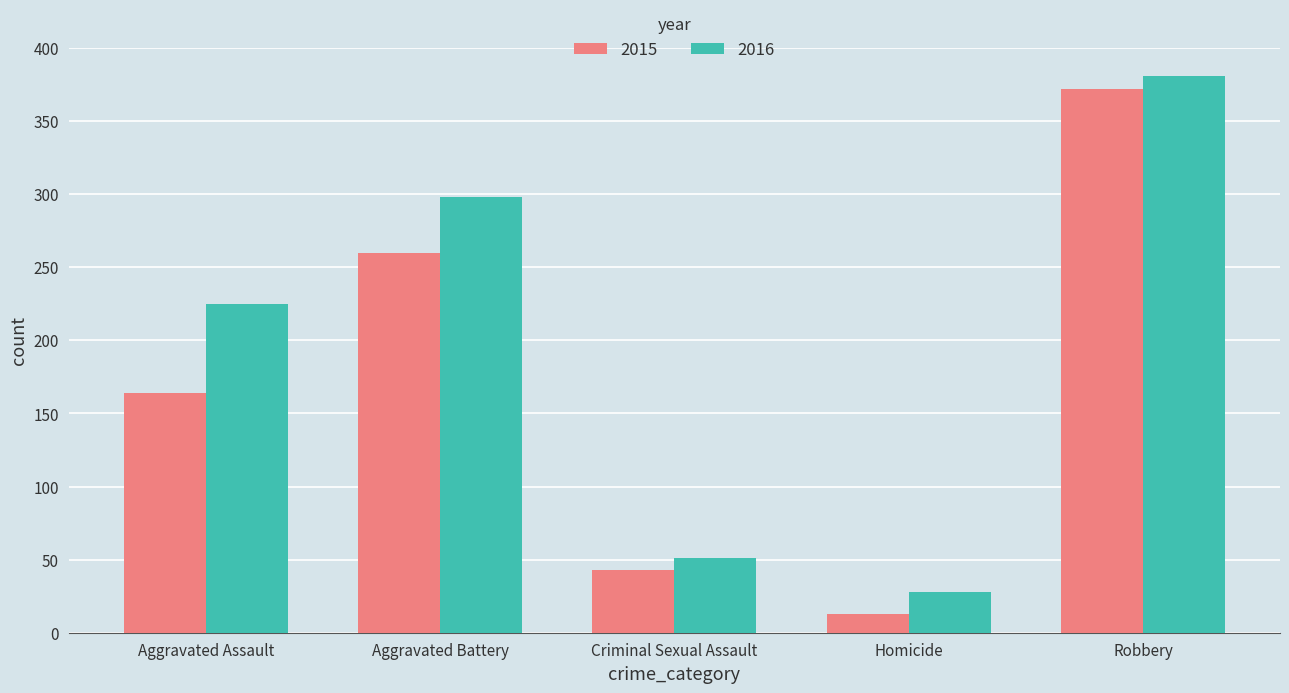

How many series are shown in this chart?

2